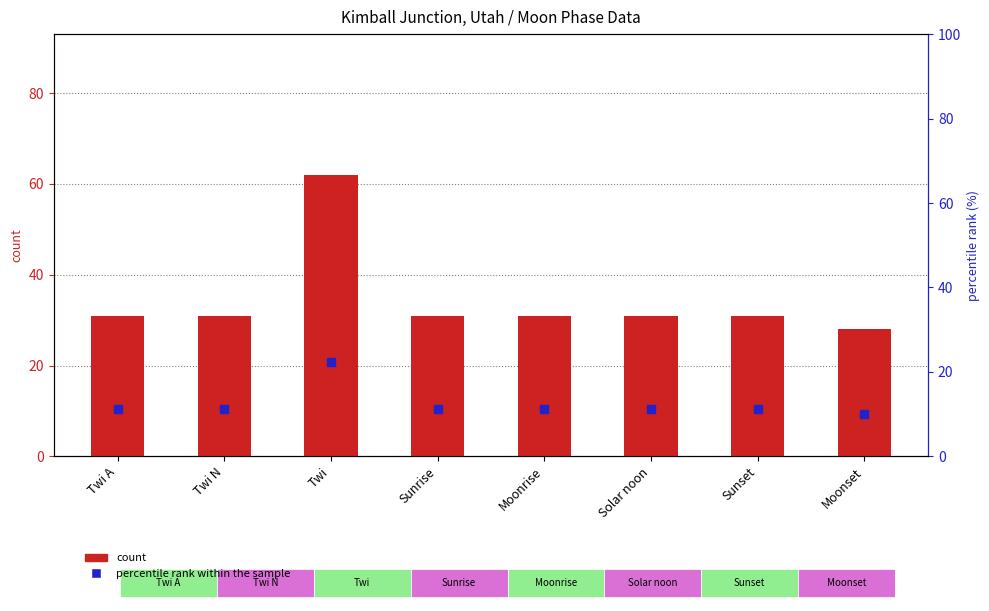

What are all the series names shown in the legend?

count, percentile rank within the sample